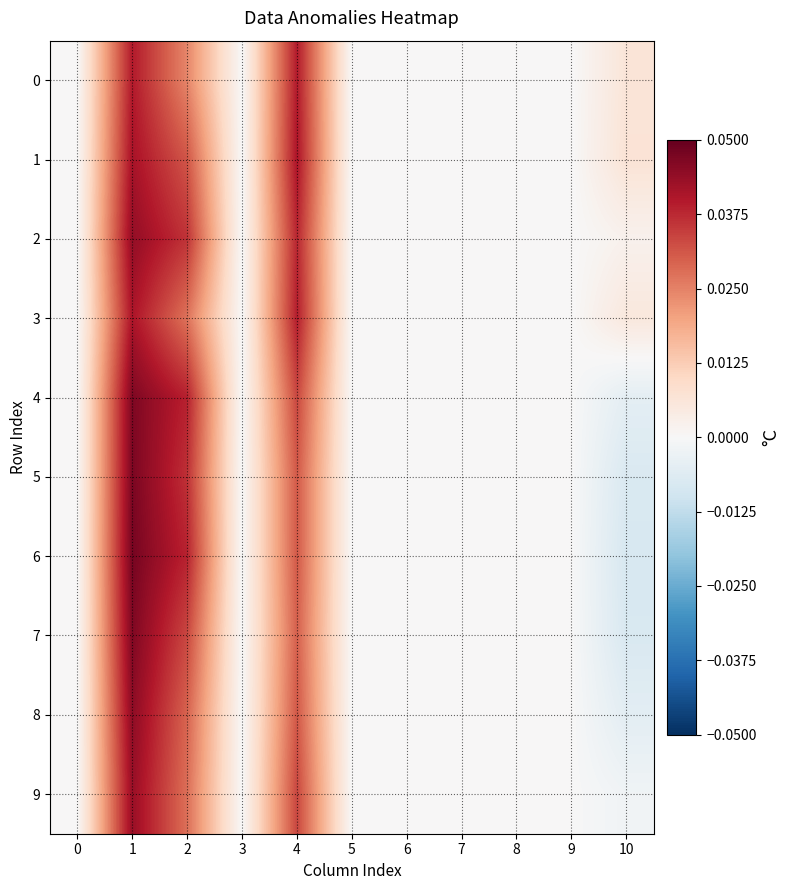

Rank the series at 9 from lowest to highest value.

0, 1, 2, 3, 4, 5, 6, 7, 8, 9